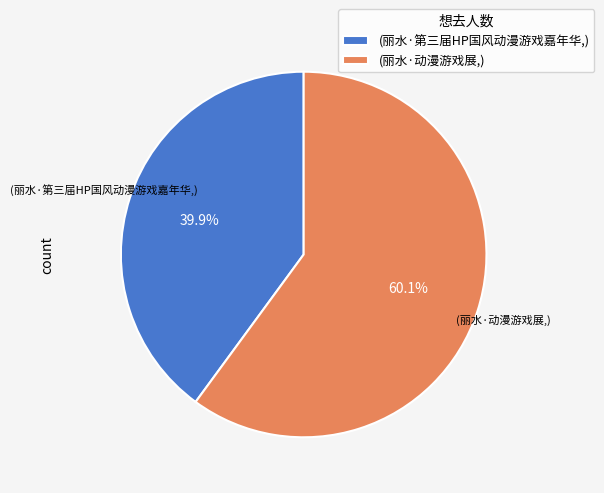

How much of the chart is everything except (丽水·第三届HP国风动漫游戏嘉年华,)?

60.1%